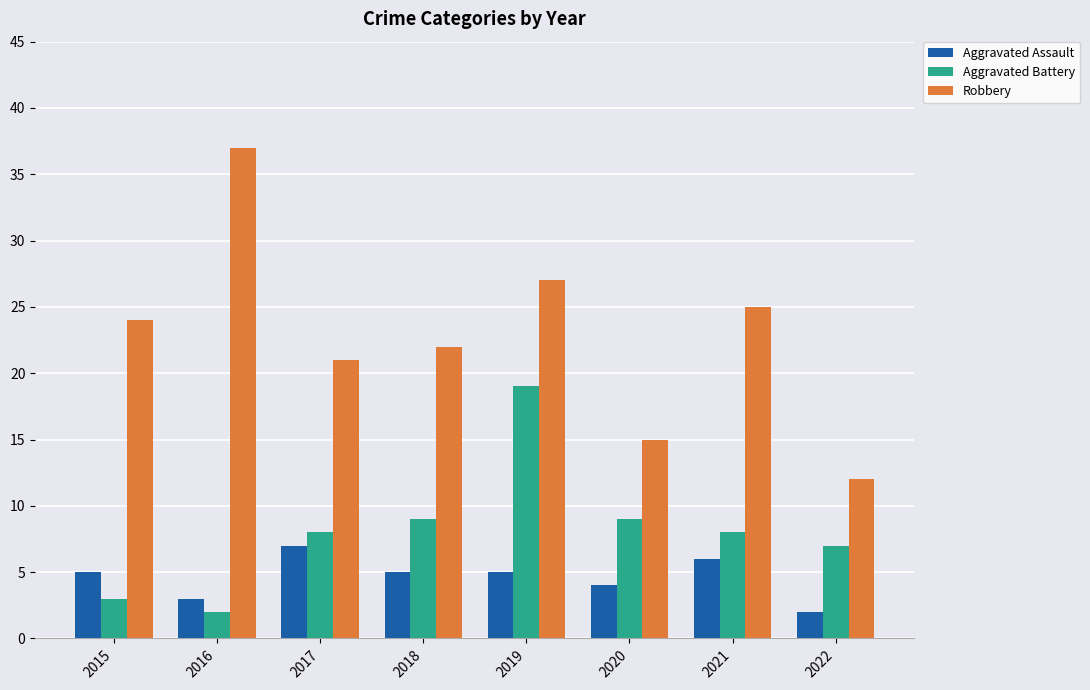

What is the sum of all Aggravated Battery values?

65